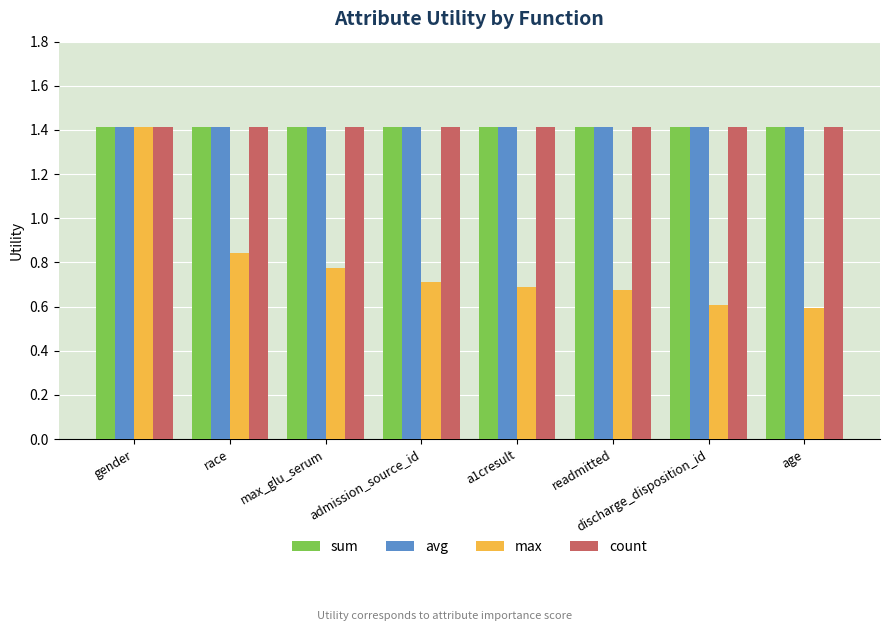

What is the approximate value of count at admission_source_id?

1.4